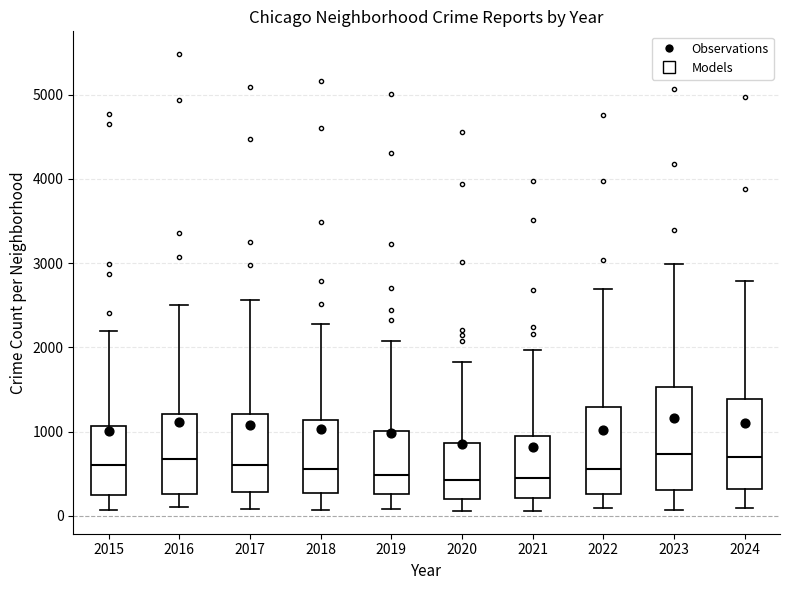

Reading left to right, read every box against the y-axis: the position of its median line, the range the box covers, and the ends of its whiskers. The values are not printed on the chart, so give them approximately, as read against the axis.

2015: median 600, box 300 to 1100, whiskers 100 to 2200
2016: median 700, box 300 to 1200, whiskers 100 to 2500
2017: median 600, box 300 to 1200, whiskers 100 to 2600
2018: median 600, box 300 to 1100, whiskers 100 to 2300
2019: median 500, box 300 to 1000, whiskers 100 to 2100
2020: median 400, box 200 to 900, whiskers 100 to 1800
2021: median 500, box 200 to 900, whiskers 100 to 2000
2022: median 600, box 300 to 1300, whiskers 100 to 2700
2023: median 700, box 300 to 1500, whiskers 100 to 3000
2024: median 700, box 300 to 1400, whiskers 100 to 2800